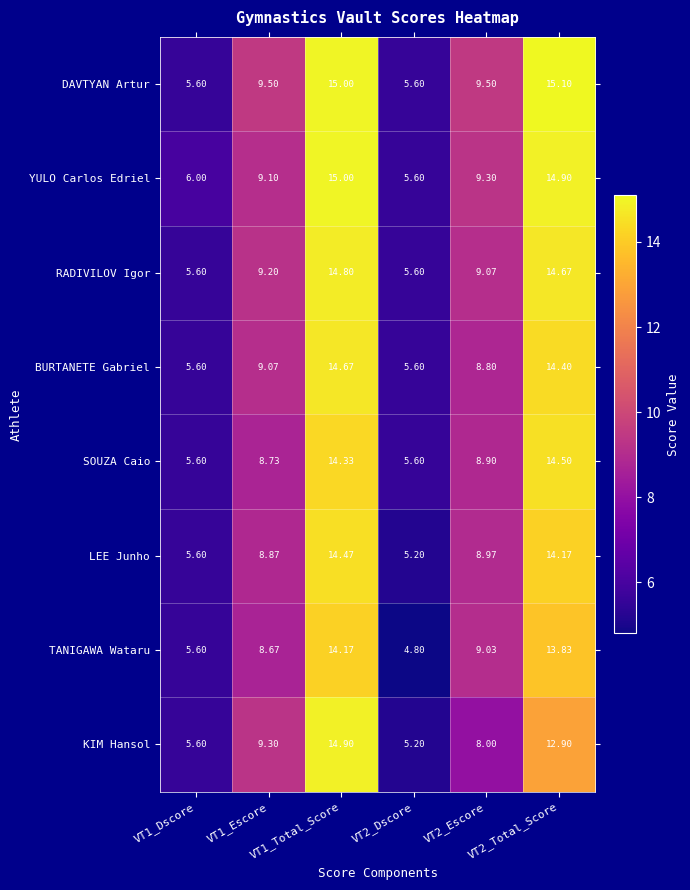

Which series has the widest spread of values?

KIM Hansol